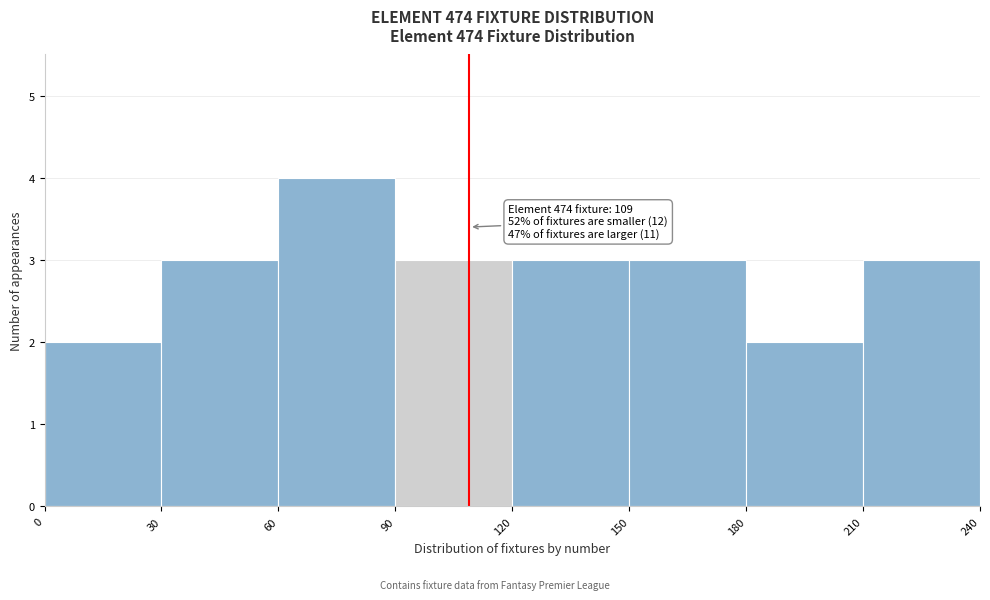

Over which range of the x-axis is the bar tallest?

60 to 90